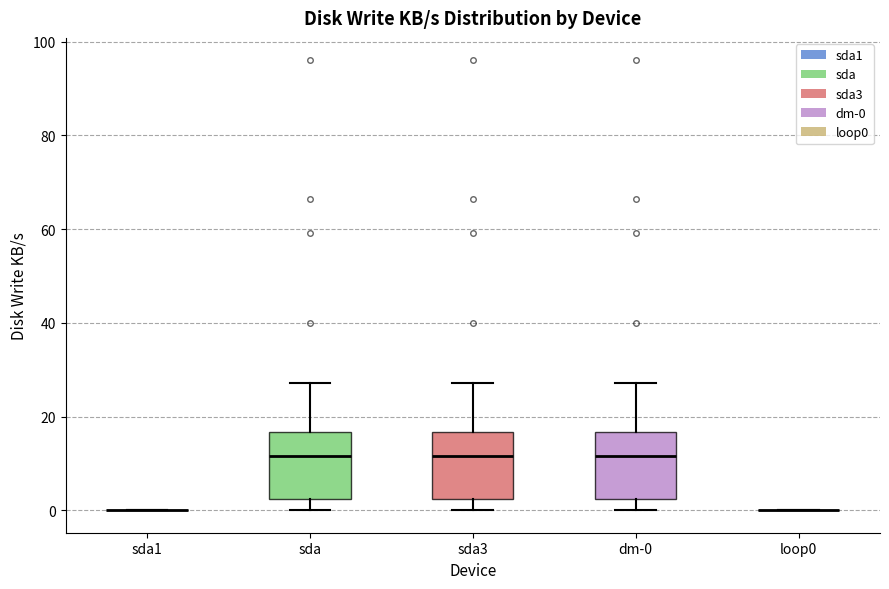

Reading left to right, transcribe this box plot: for each box, give where its median line is, the range the box spans, and where its two whiskers end, as read against the y-axis. The values are not printed on the chart, so give them approximately, as read against the axis.

sda1: box collapsed to a line at 0, whiskers 0 to 0
sda: median 12, box 2 to 16, whiskers 0 to 28
sda3: median 12, box 2 to 16, whiskers 0 to 28
dm-0: median 12, box 2 to 16, whiskers 0 to 28
loop0: box collapsed to a line at 0, whiskers 0 to 0